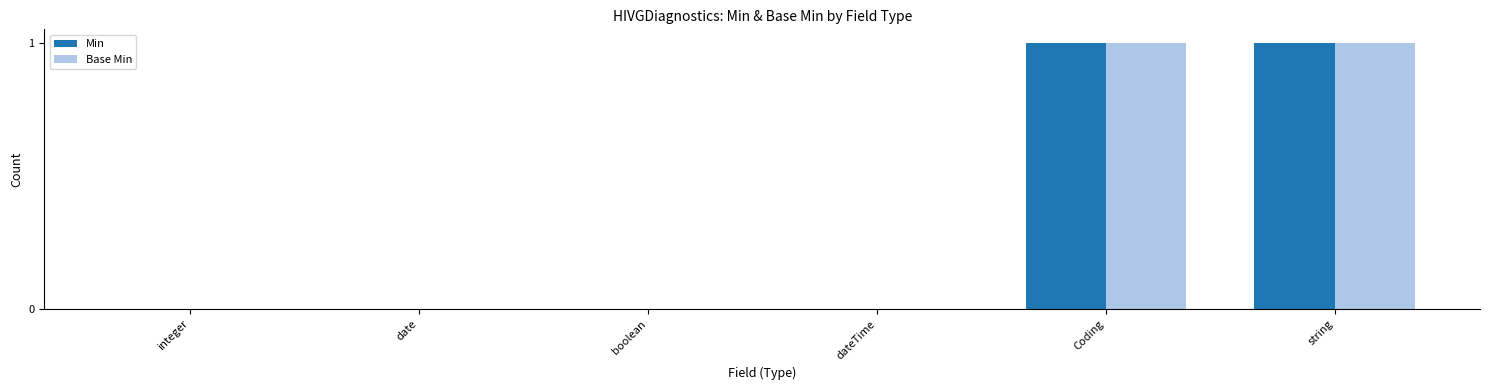

Does the chart contain stacked bars?

No